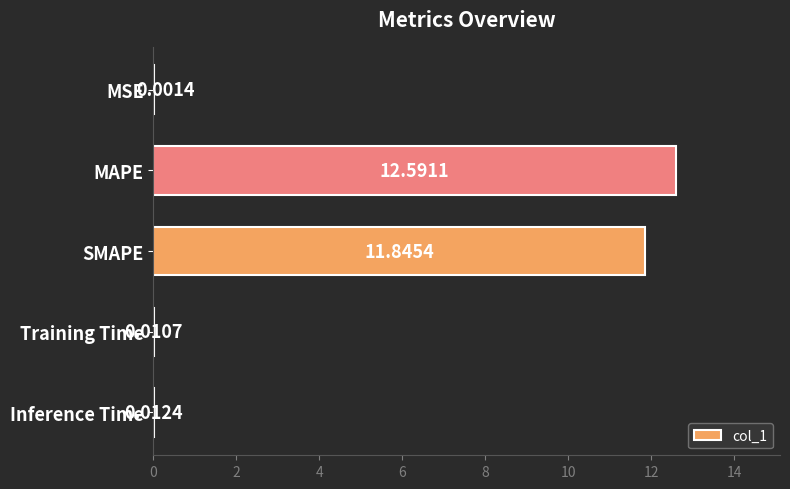

Which has a higher value, MSE or Training Time?

Training Time